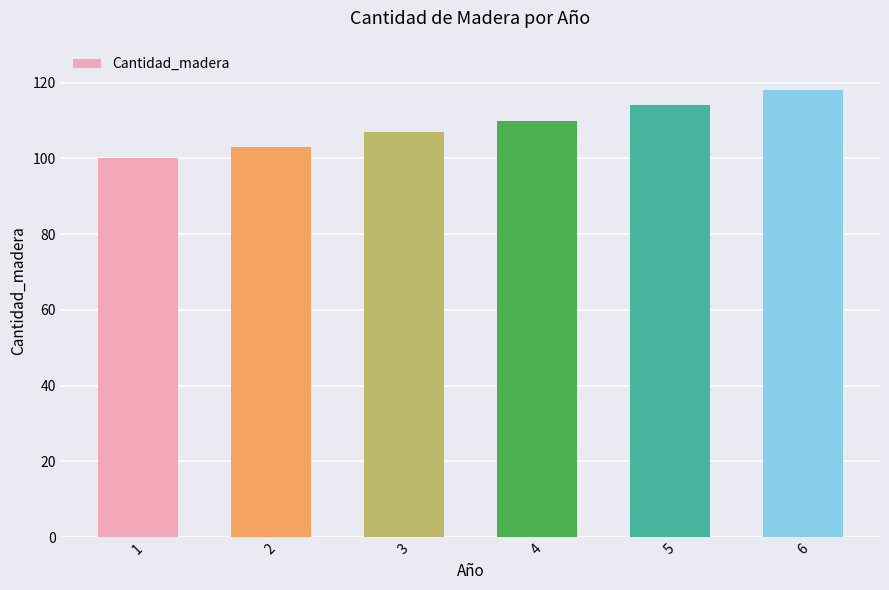

What is the difference between the second highest and second lowest values?

11